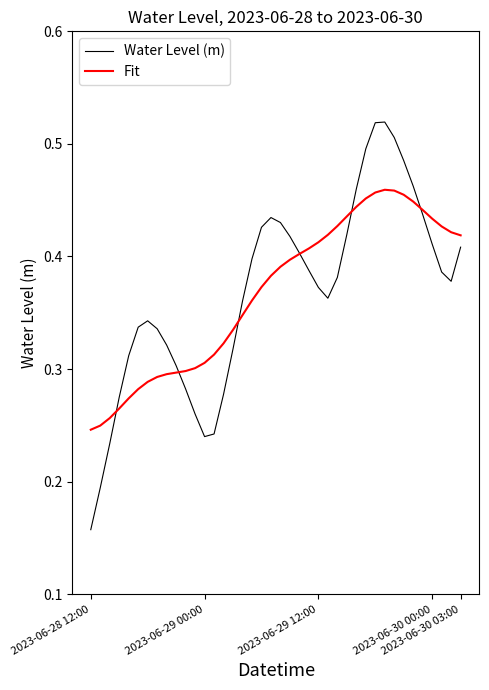

List the series in order of their peak value, highest first.

Water Level (m), Fit